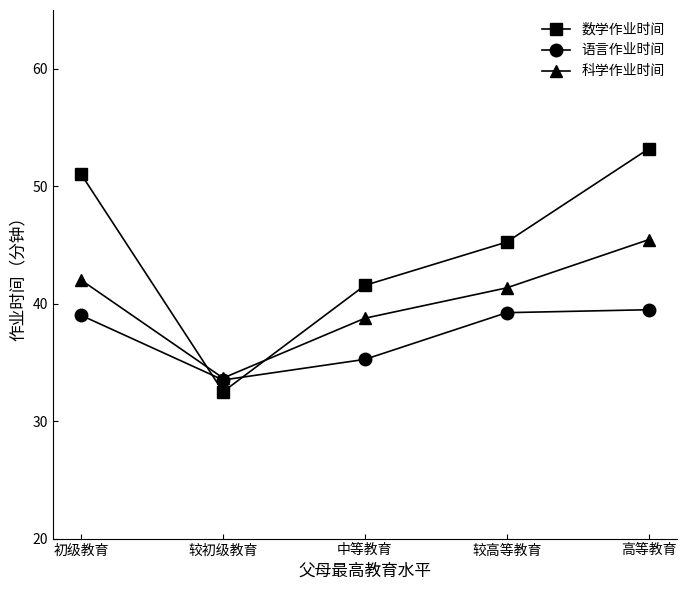

Reading right to left, what are all the values shown in this chart?

数学作业时间: 高等教育=53.2	较高等教育=45.2	中等教育=41.6	较初级教育=32.5	初级教育=51.0
语言作业时间: 高等教育=39.5	较高等教育=39.2	中等教育=35.3	较初级教育=33.5	初级教育=39.0
科学作业时间: 高等教育=45.4	较高等教育=41.3	中等教育=38.8	较初级教育=33.7	初级教育=42.0